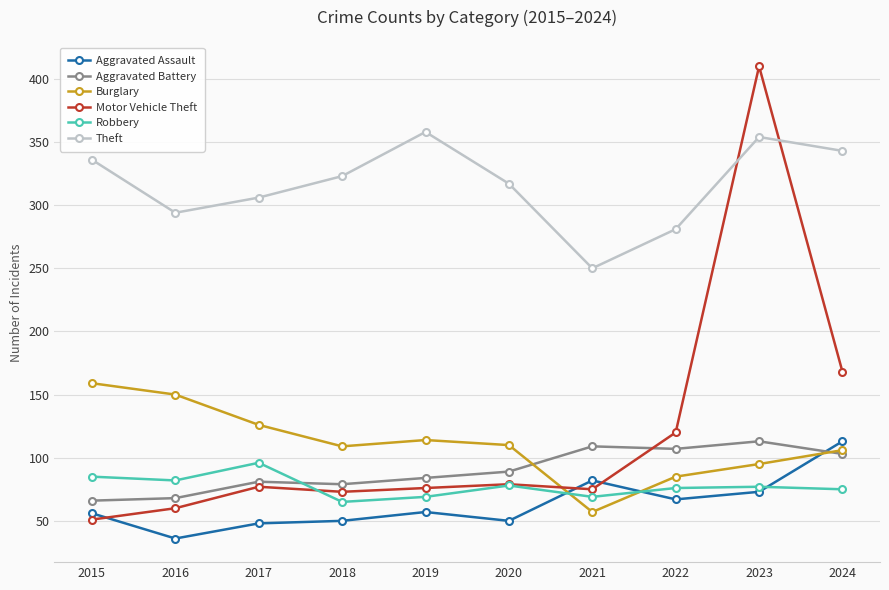

Which category has the highest value in the Robbery series?

2017